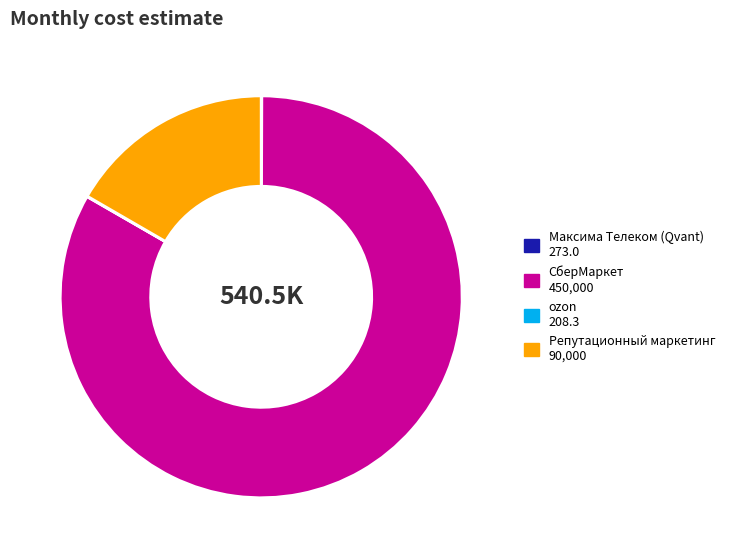

The СберМаркет 450,000 slice represents 83% of the pie. True or false?

True